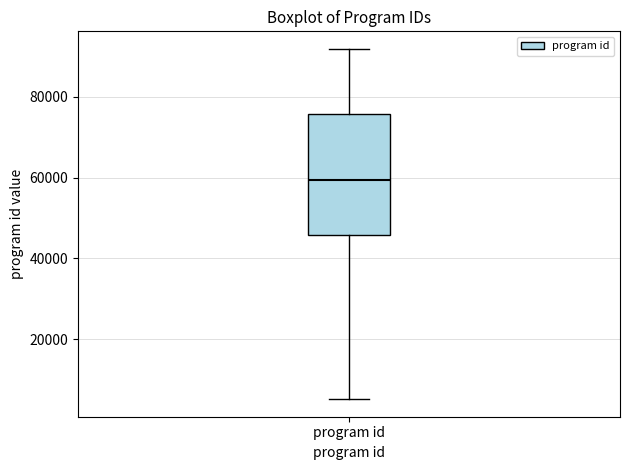

Where is the upper edge of the box for program id on the y-axis? The values are not printed on the chart, so give them approximately, as read against the axis.

76000